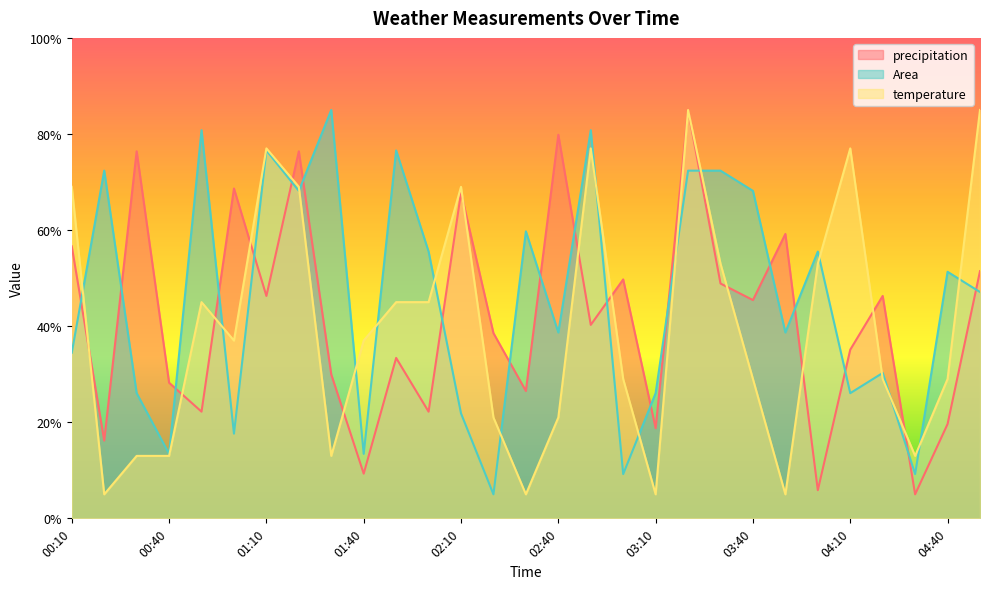

At which category does the chart reach its minimum across all series?

04:30